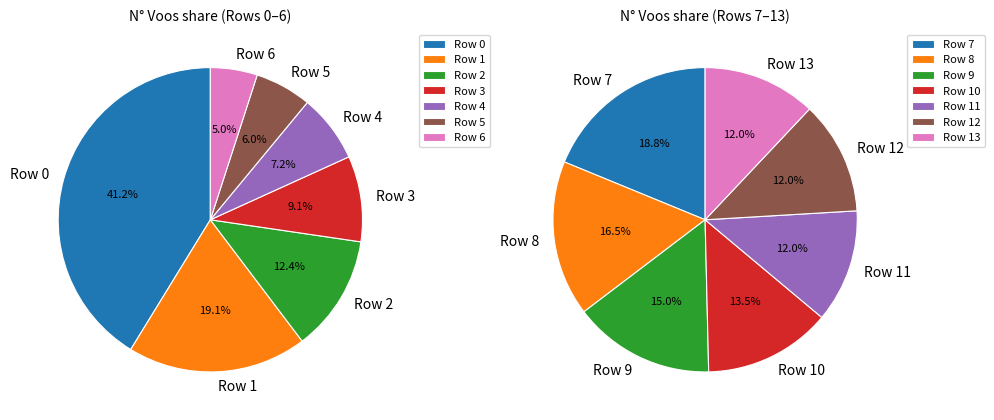

Count the number of slices in the pie.

14